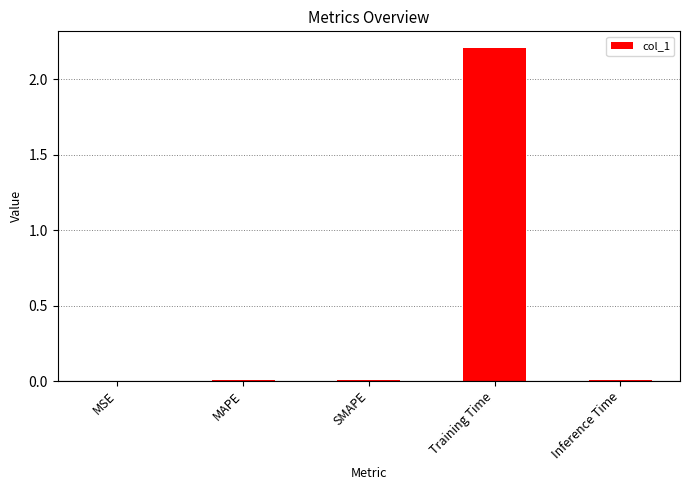

Are the bars horizontal?

No